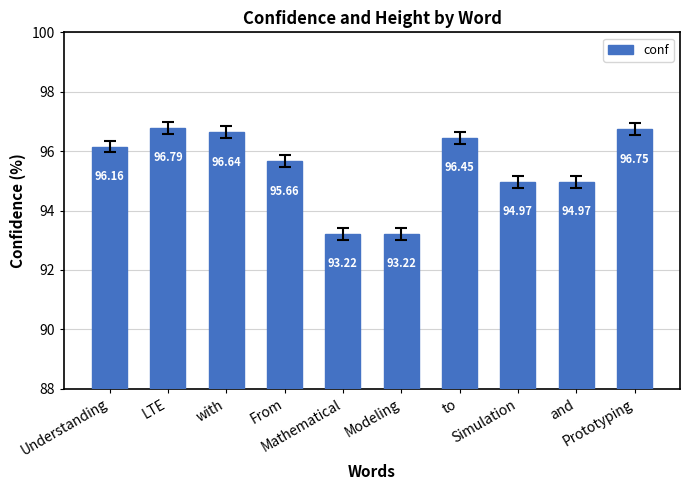

At which category does the chart reach its peak across all series?

LTE